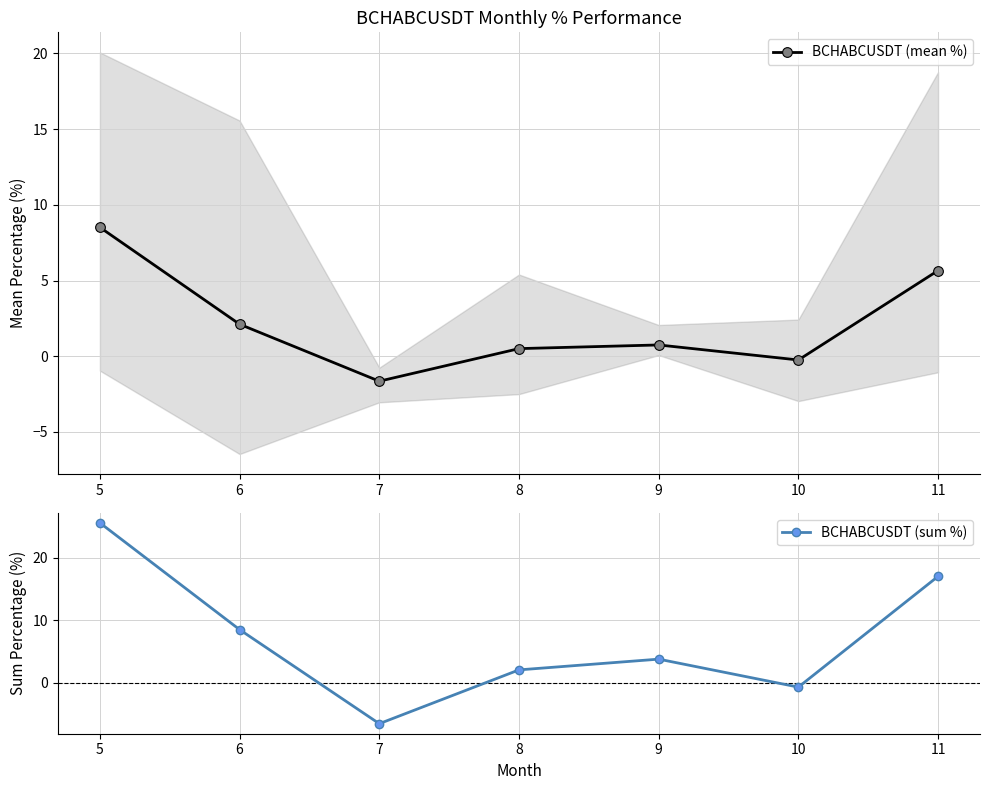

Which label corresponds to the smallest value in the chart?

7